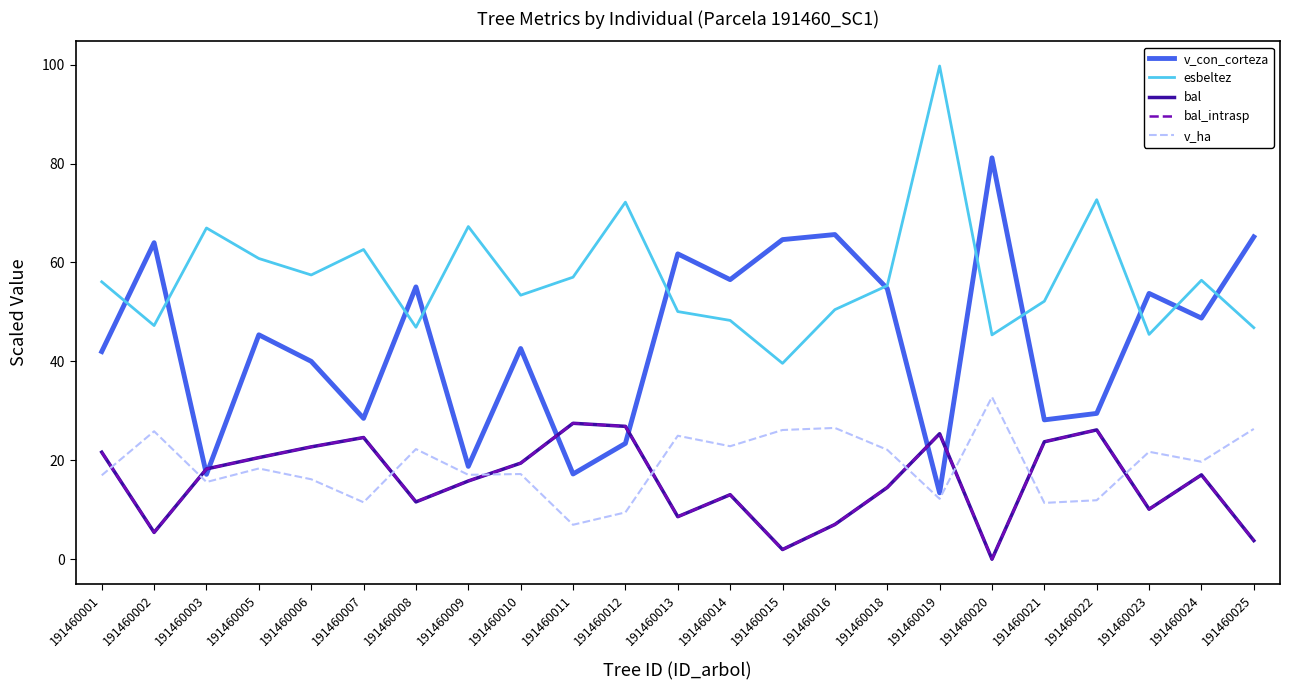

What is the total value across all series at 191460005?

165.6